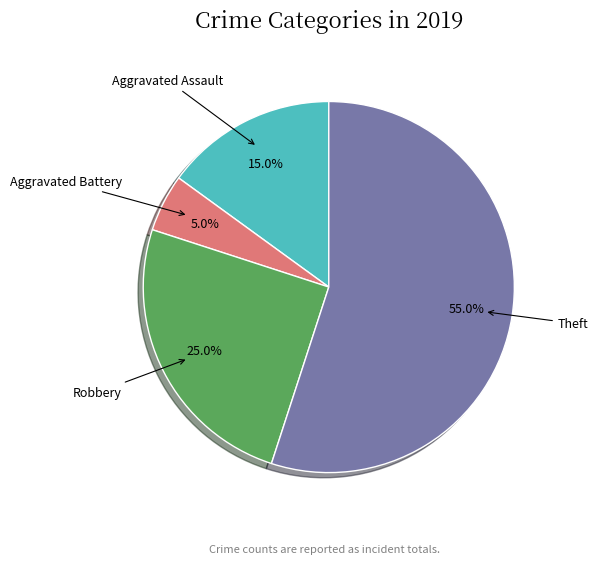

To the nearest percent, what is the combined percentage of Aggravated Battery and Aggravated Assault?

20%